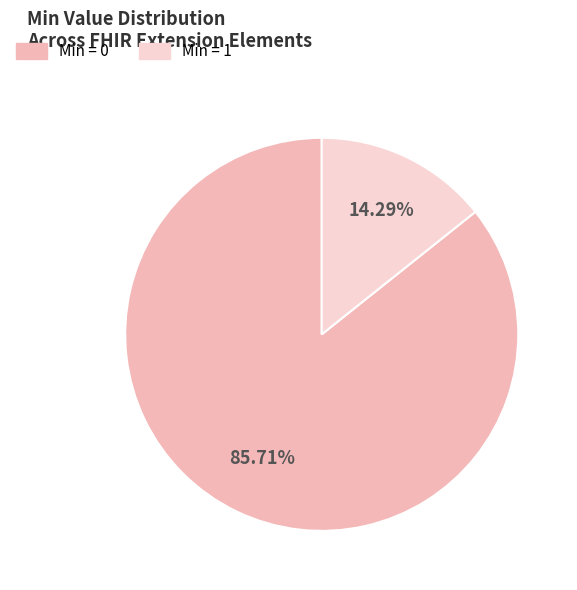

Does any single category account for the majority?

Yes